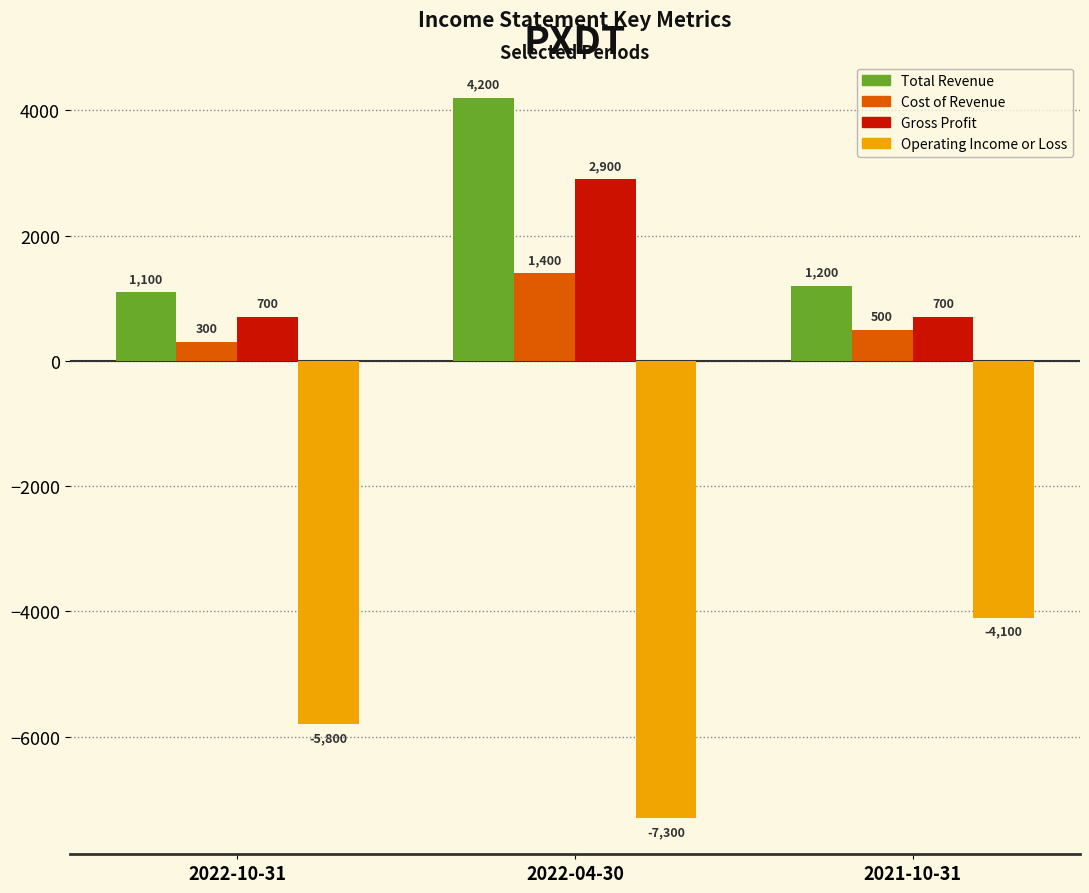

Which series has the largest range (max minus min)?

Operating Income or Loss